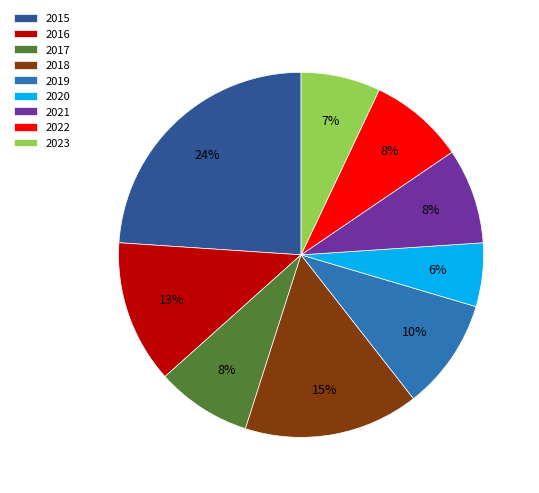

Is it true that 2022 is 1% of the pie?

False